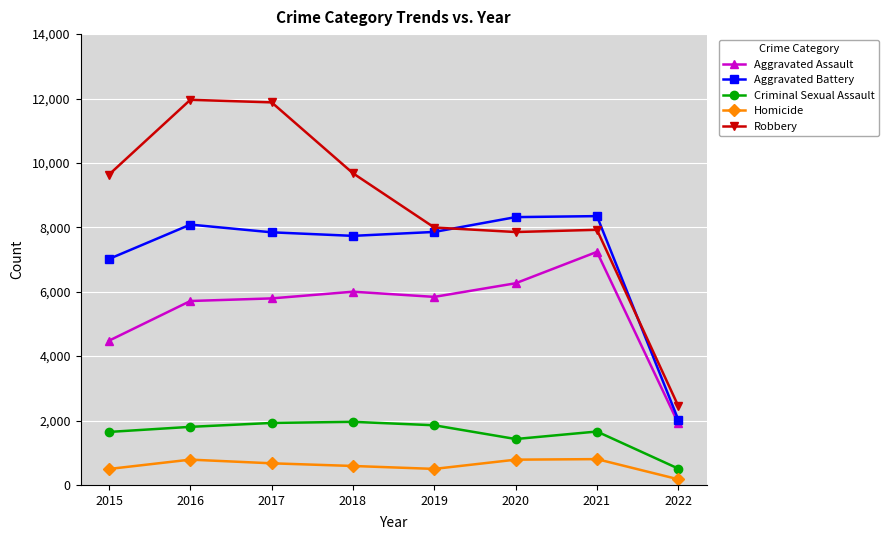

How many data points in Criminal Sexual Assault are less than 1804?

4